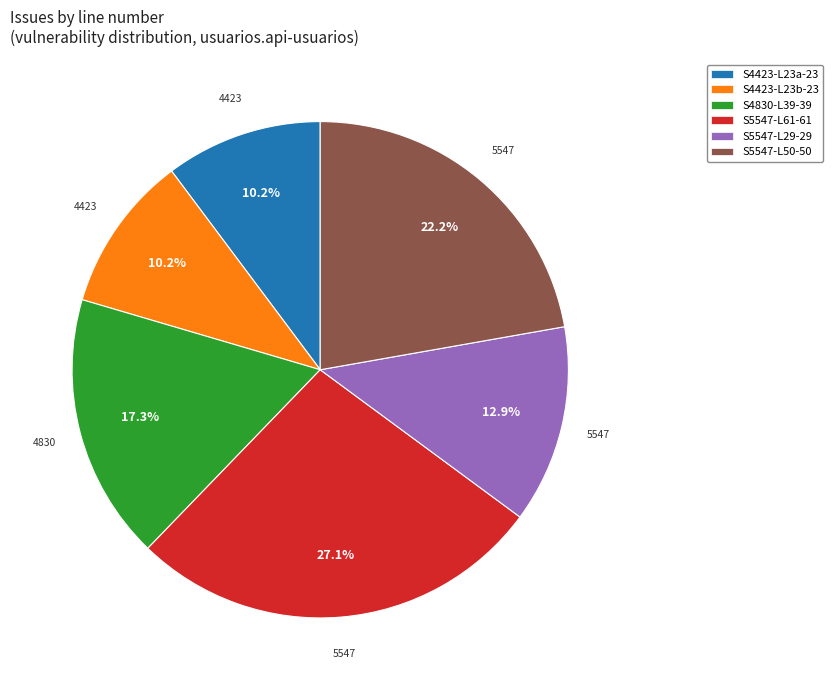

Does any single category account for the majority?

No